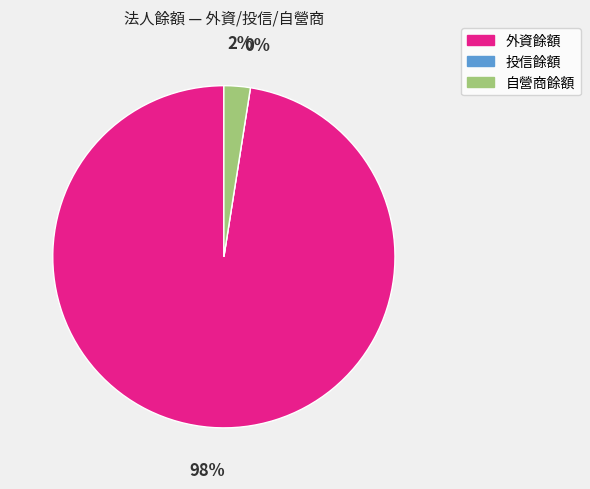

Is 12 the majority of the pie?

No